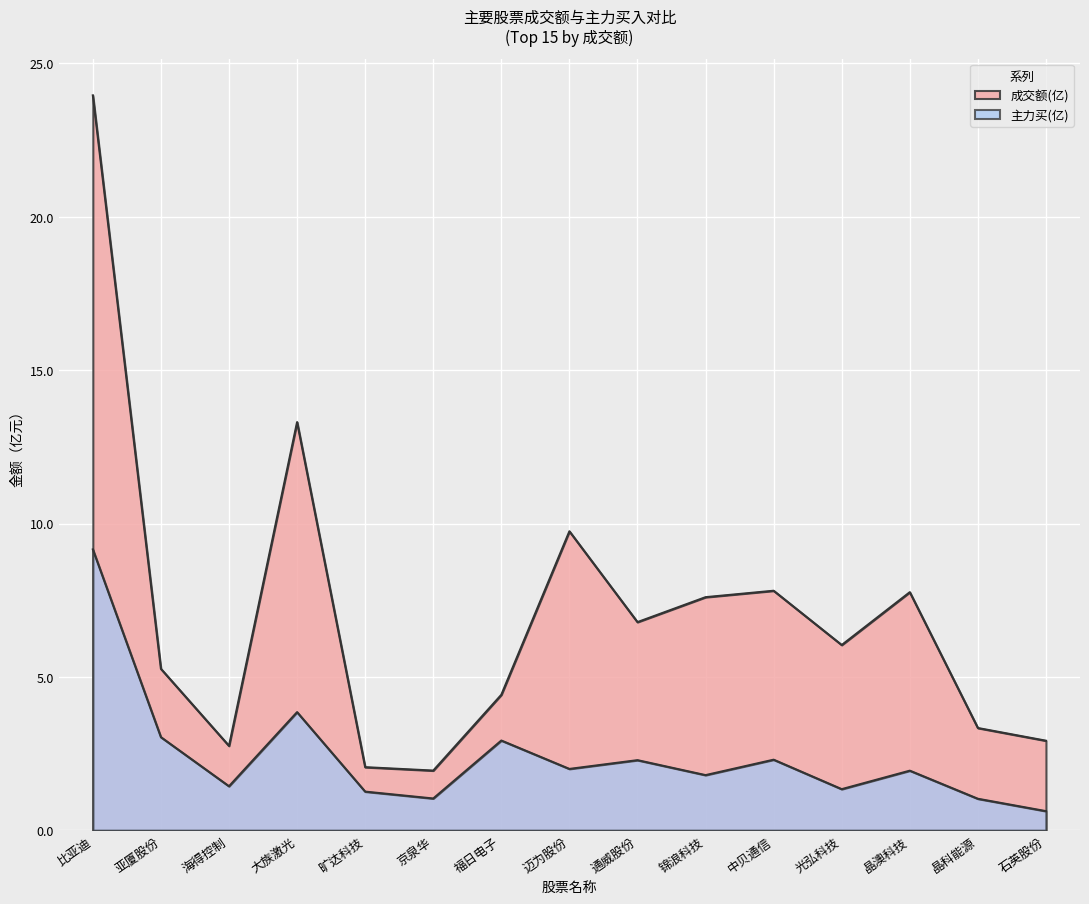

List the labels in order of 主力买 value, smallest first.

石英股份, 晶科能源, 京泉华, 旷达科技, 光弘科技, 海得控制, 锦浪科技, 晶澳科技, 迈为股份, 通威股份, 中贝通信, 福日电子, 亚厦股份, 大族激光, 比亚迪